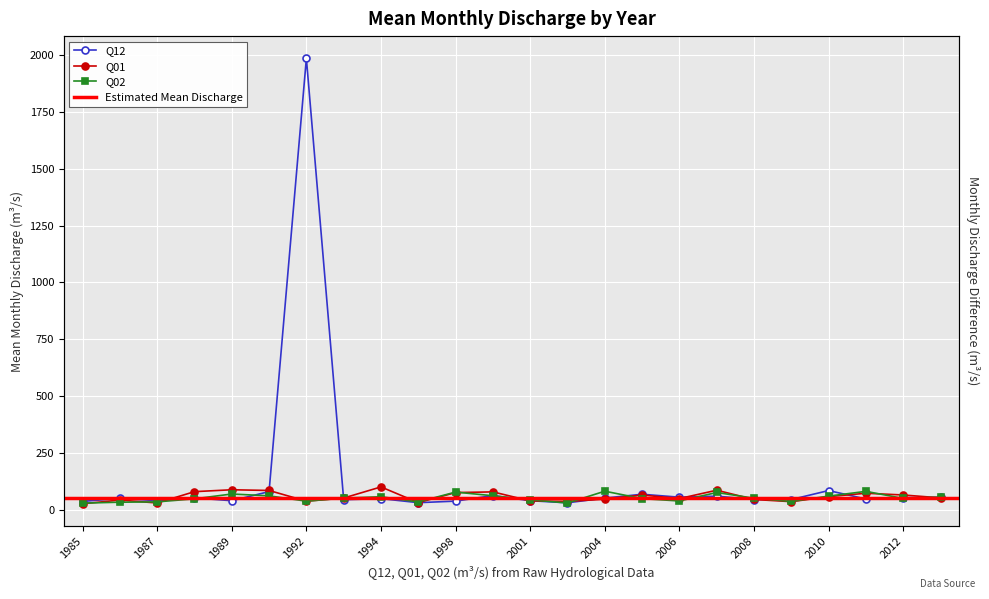

After their last crossing, which series has the higher values: Q12 or Q02?

Q02